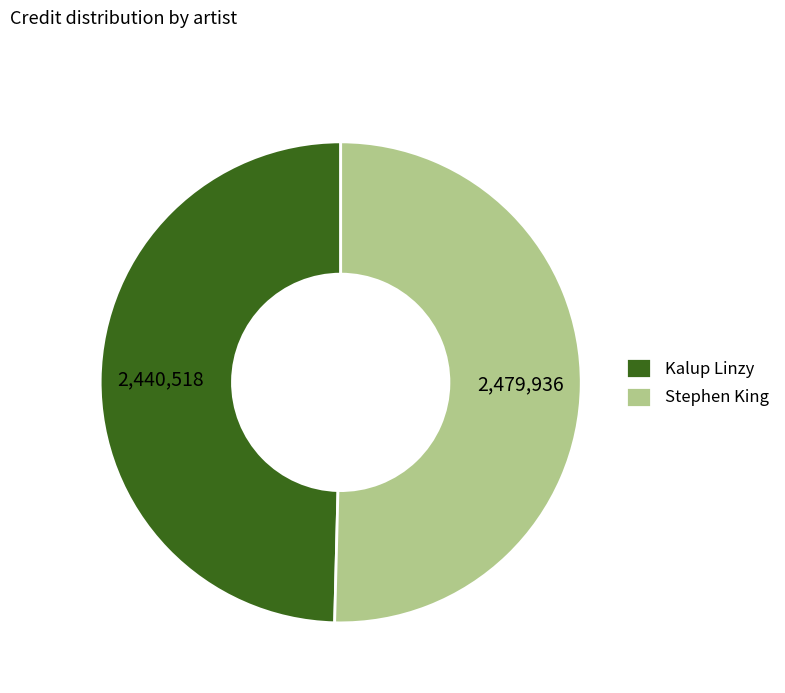

Does any single category account for the majority?

Yes